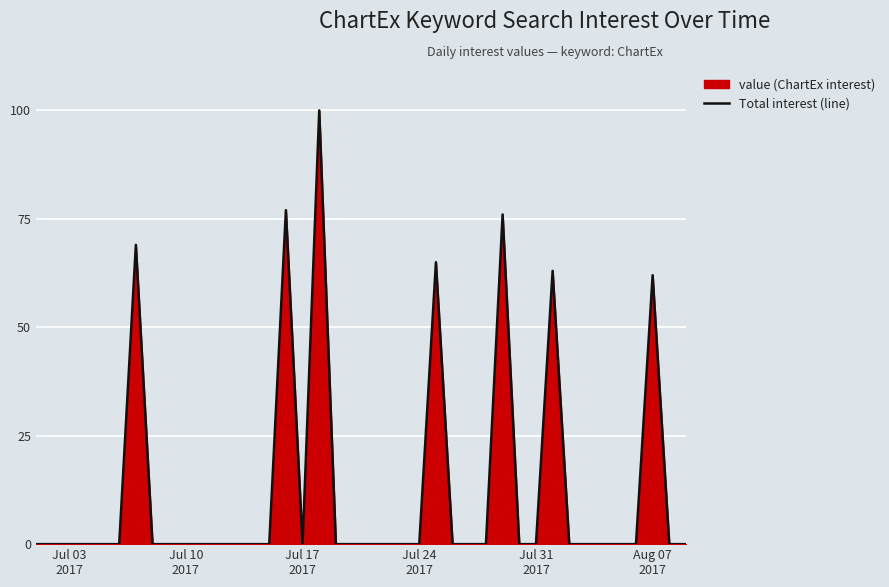

What is the greatest value displayed?

100